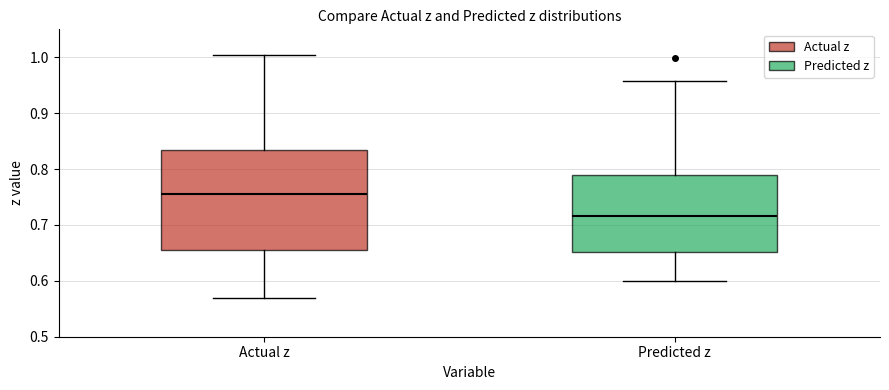

Where does the lower whisker of the box for Actual z end on the y-axis? The values are not printed on the chart, so give them approximately, as read against the axis.

0.57